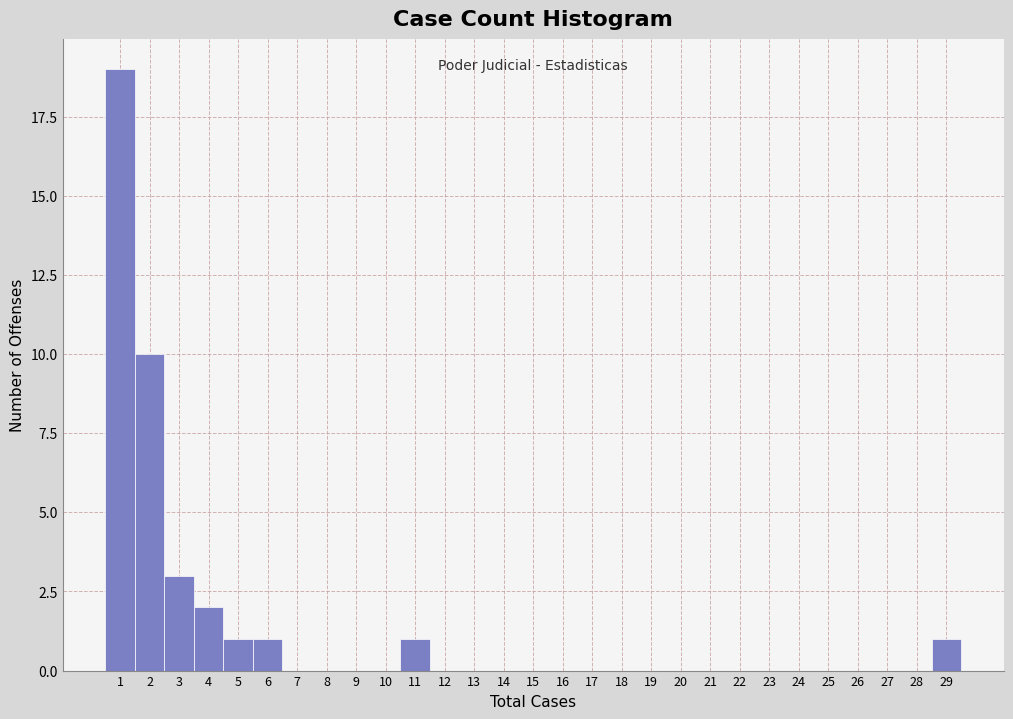

Reading left to right, transcribe this chart: for each bar, give the range it covers on the x-axis and its height. The values are not printed on the chart, so give them approximately, as read against the axis.

0.5 to 1.5: 19
1.5 to 2.5: 10
2.5 to 3.5: 3
3.5 to 4.5: 2
4.5 to 5.5: 1
5.5 to 6.5: 1
6.5 to 7.5: 0
7.5 to 8.5: 0
8.5 to 9.5: 0
9.5 to 10.5: 0
10.5 to 11.5: 1
11.5 to 12.5: 0
12.5 to 13.5: 0
13.5 to 14.5: 0
14.5 to 15.5: 0
15.5 to 16.5: 0
16.5 to 17.5: 0
17.5 to 18.5: 0
18.5 to 19.5: 0
19.5 to 20.5: 0
20.5 to 21.5: 0
21.5 to 22.5: 0
22.5 to 23.5: 0
23.5 to 24.5: 0
24.5 to 25.5: 0
25.5 to 26.5: 0
26.5 to 27.5: 0
27.5 to 28.5: 0
28.5 to 29.5: 1